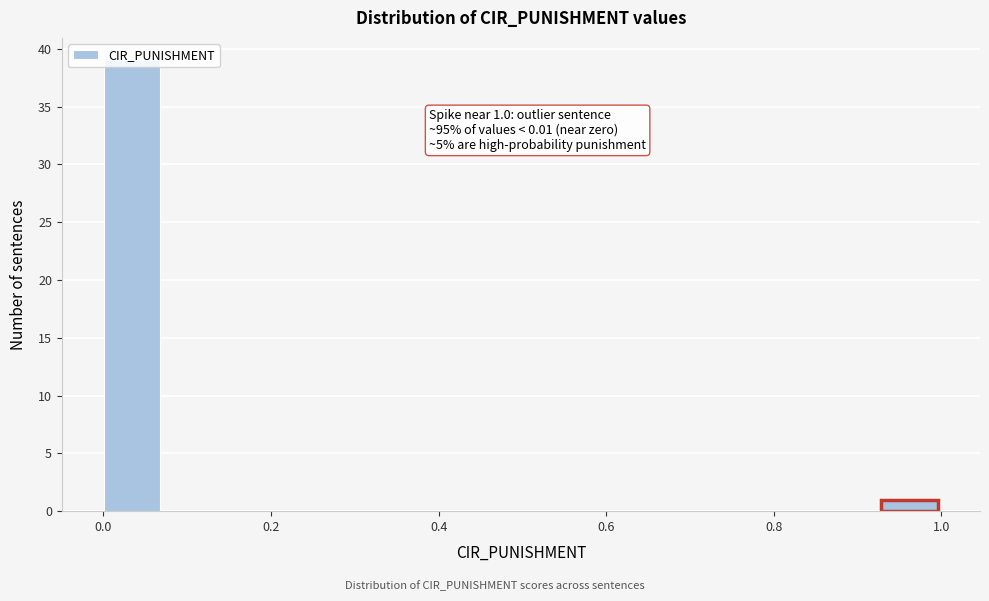

Around what value on the x-axis is the tallest bar? Give the approximate position of its centre, as read against the axis.

0.04